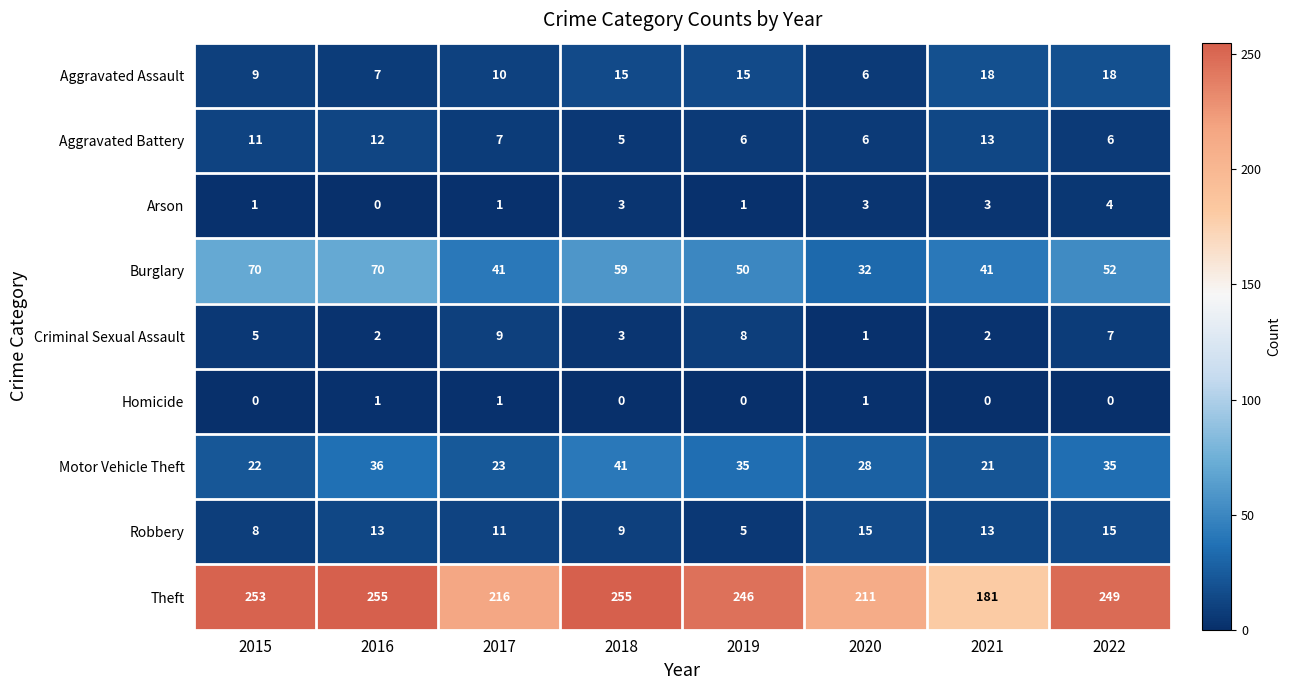

What is the spread (max minus min) of values at 2020?

210